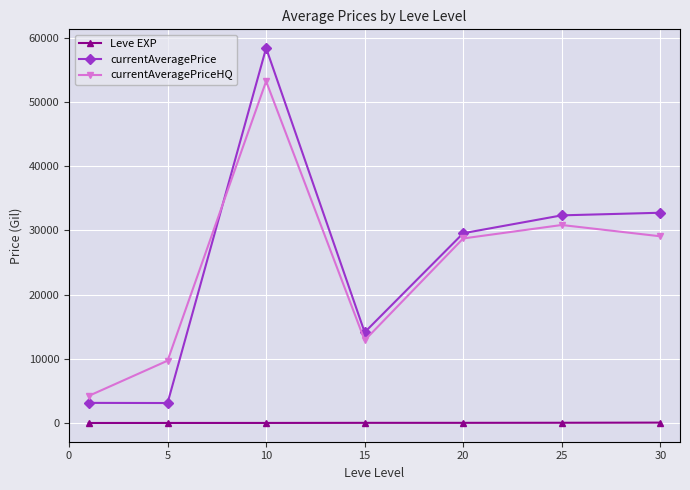

What is the smallest value displayed?

1.3